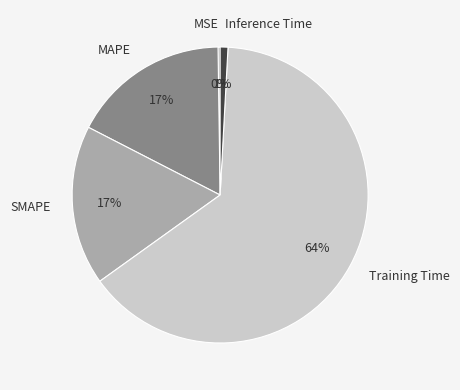

To the nearest percent, what is the average slice percentage?

20%